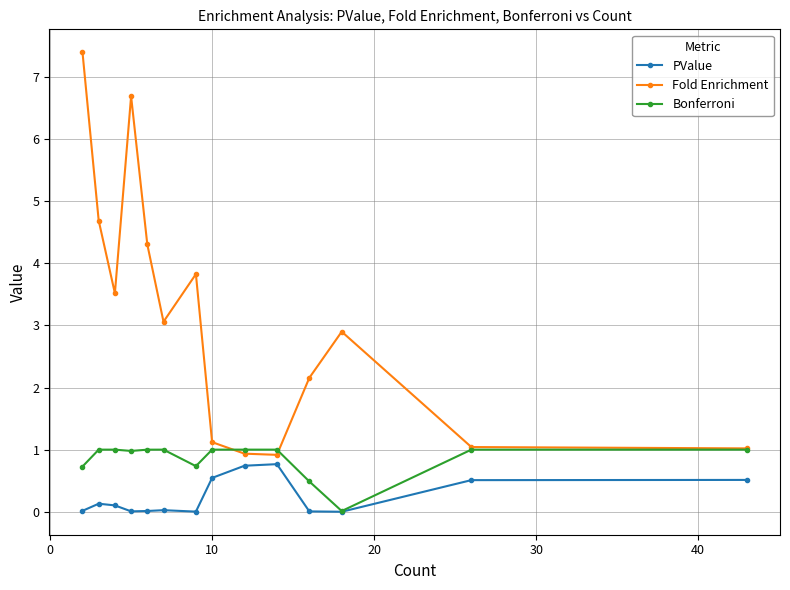

What is the maximum value shown in the chart?

7.4